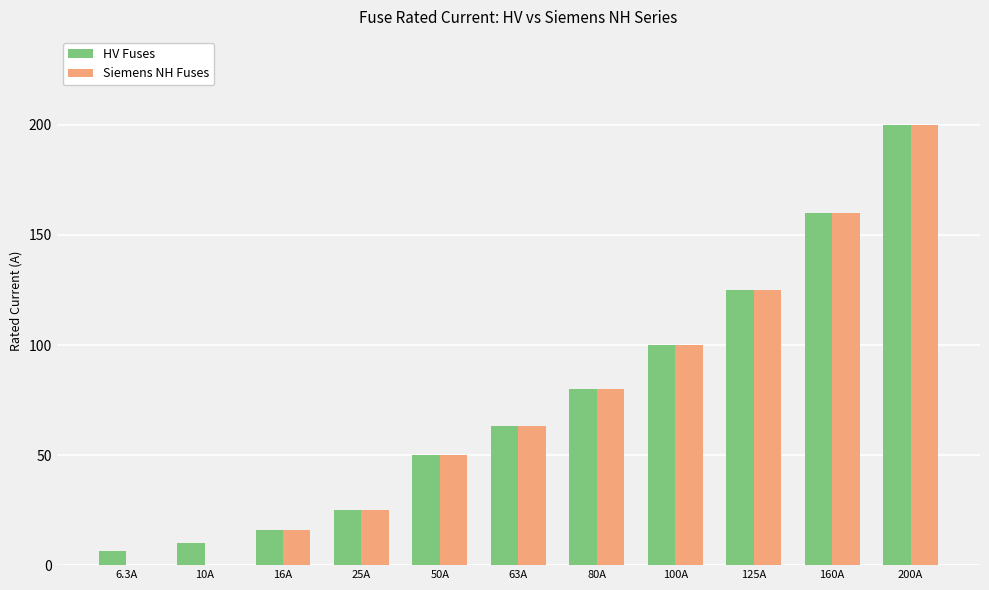

What are all the series names shown in the legend?

HV Fuses, Siemens NH Fuses